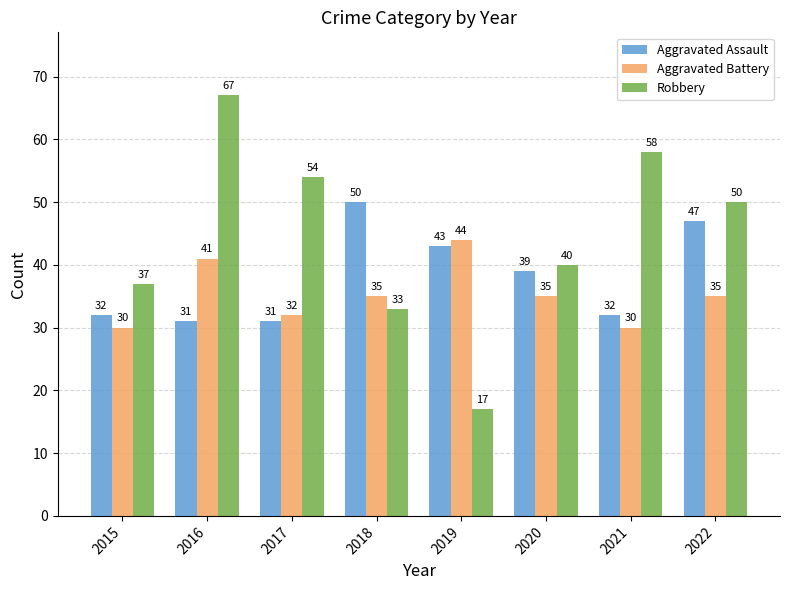

What are all the series names shown in the legend?

Aggravated Assault, Aggravated Battery, Robbery